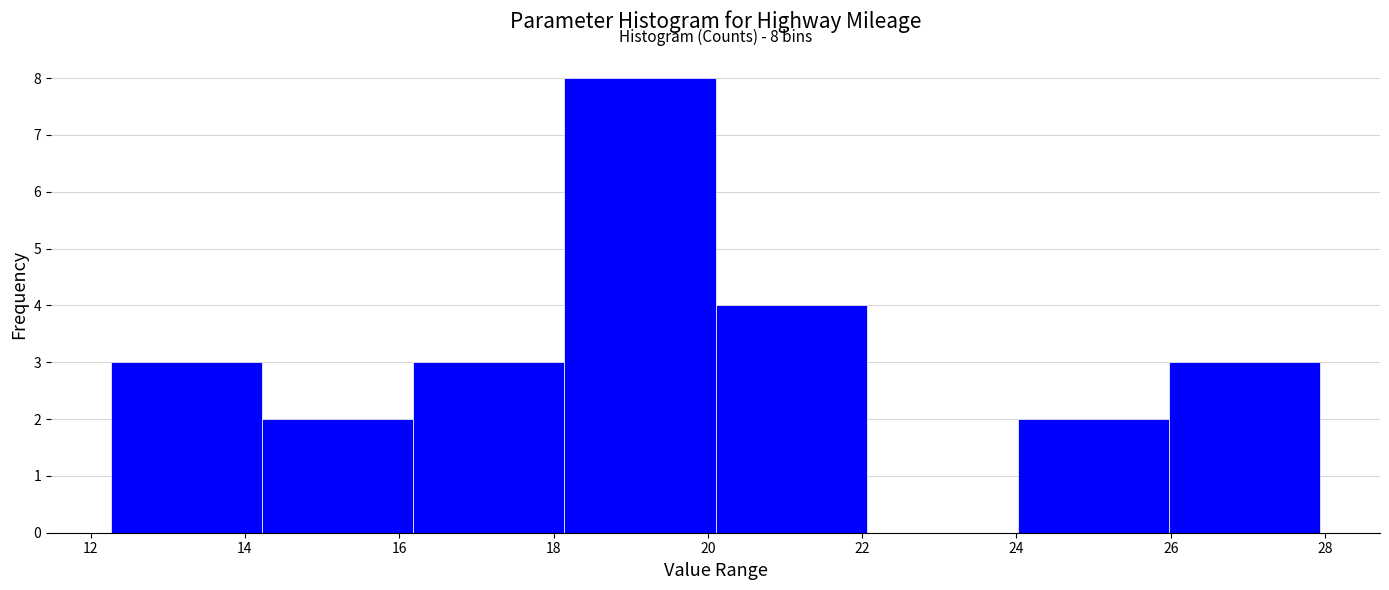

Over which range of the x-axis is the bar tallest?

18.2 to 20.2